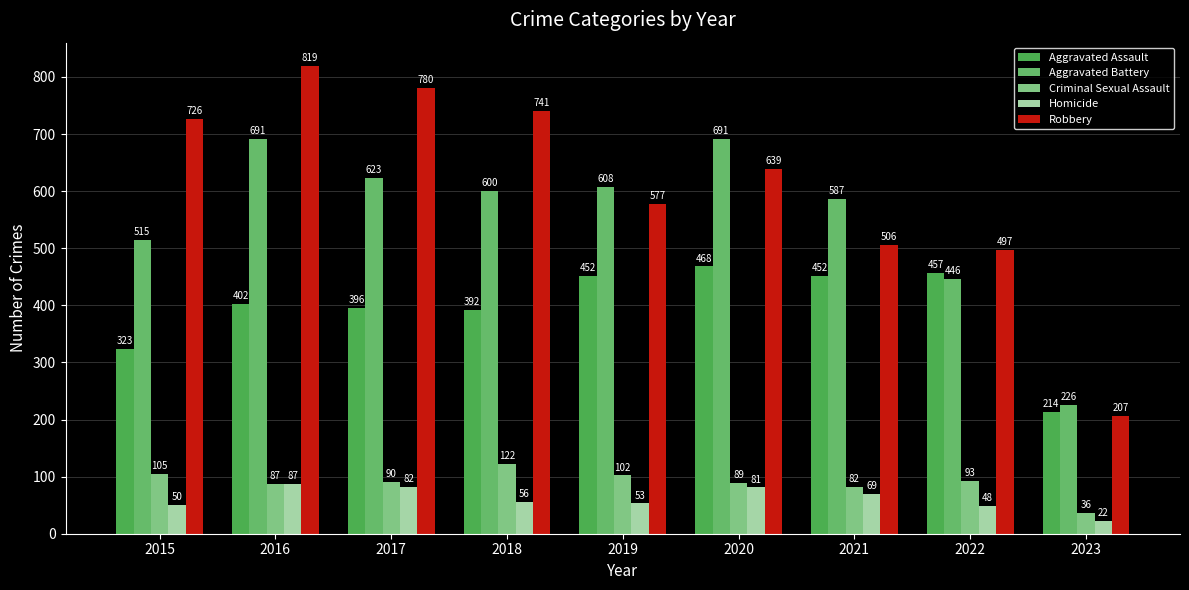

Where does the Aggravated Assault series first go above 402?

2019